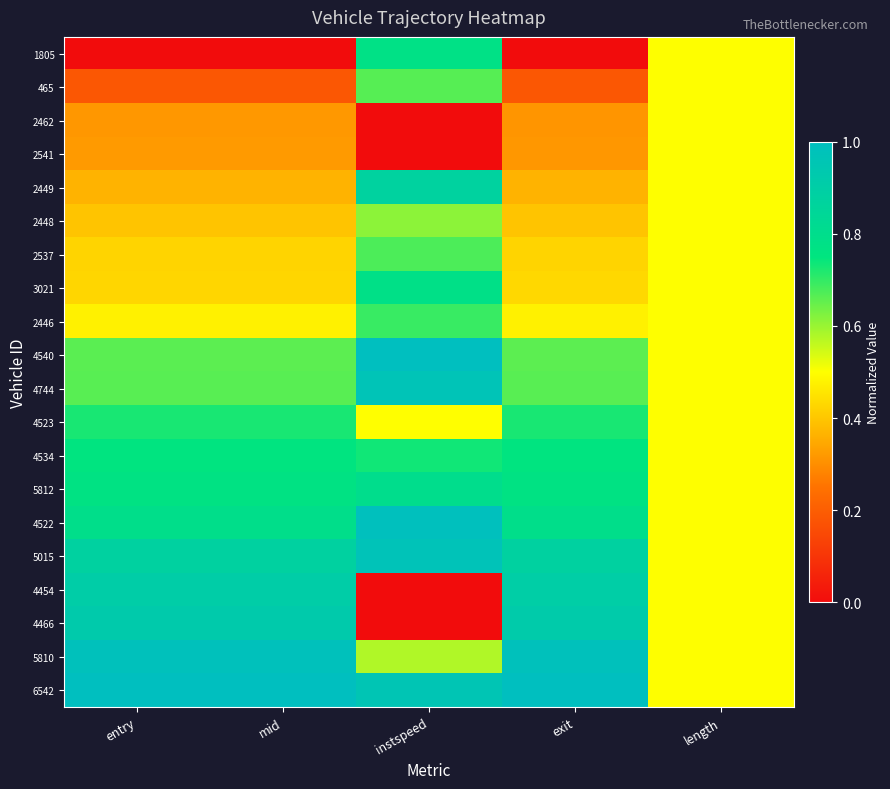

Reading left to right, transcribe all the data shown in this chart.

1805: entry=0.0	mid=0.0	instspeed=0.8	exit=0.0	length=0.5
465: entry=0.2	mid=0.2	instspeed=0.7	exit=0.2	length=0.5
2462: entry=0.3	mid=0.3	instspeed=0.0	exit=0.3	length=0.5
2541: entry=0.3	mid=0.3	instspeed=0.0	exit=0.3	length=0.5
2449: entry=0.4	mid=0.4	instspeed=0.9	exit=0.4	length=0.5
2448: entry=0.4	mid=0.4	instspeed=0.6	exit=0.4	length=0.5
2537: entry=0.4	mid=0.4	instspeed=0.7	exit=0.4	length=0.5
3021: entry=0.4	mid=0.4	instspeed=0.8	exit=0.4	length=0.5
2446: entry=0.5	mid=0.5	instspeed=0.7	exit=0.5	length=0.5
4540: entry=0.7	mid=0.7	instspeed=1.0	exit=0.7	length=0.5
4744: entry=0.7	mid=0.7	instspeed=1.0	exit=0.7	length=0.5
4523: entry=0.7	mid=0.7	instspeed=0.5	exit=0.7	length=0.5
4534: entry=0.8	mid=0.8	instspeed=0.7	exit=0.8	length=0.5
5812: entry=0.8	mid=0.8	instspeed=0.8	exit=0.8	length=0.5
4522: entry=0.8	mid=0.8	instspeed=1.0	exit=0.8	length=0.5
5015: entry=0.9	mid=0.9	instspeed=1.0	exit=0.9	length=0.5
4454: entry=0.9	mid=0.9	instspeed=0.0	exit=0.9	length=0.5
4466: entry=0.9	mid=0.9	instspeed=0.0	exit=0.9	length=0.5
5810: entry=1.0	mid=1.0	instspeed=0.6	exit=1.0	length=0.5
6542: entry=1.0	mid=1.0	instspeed=1.0	exit=1.0	length=0.5